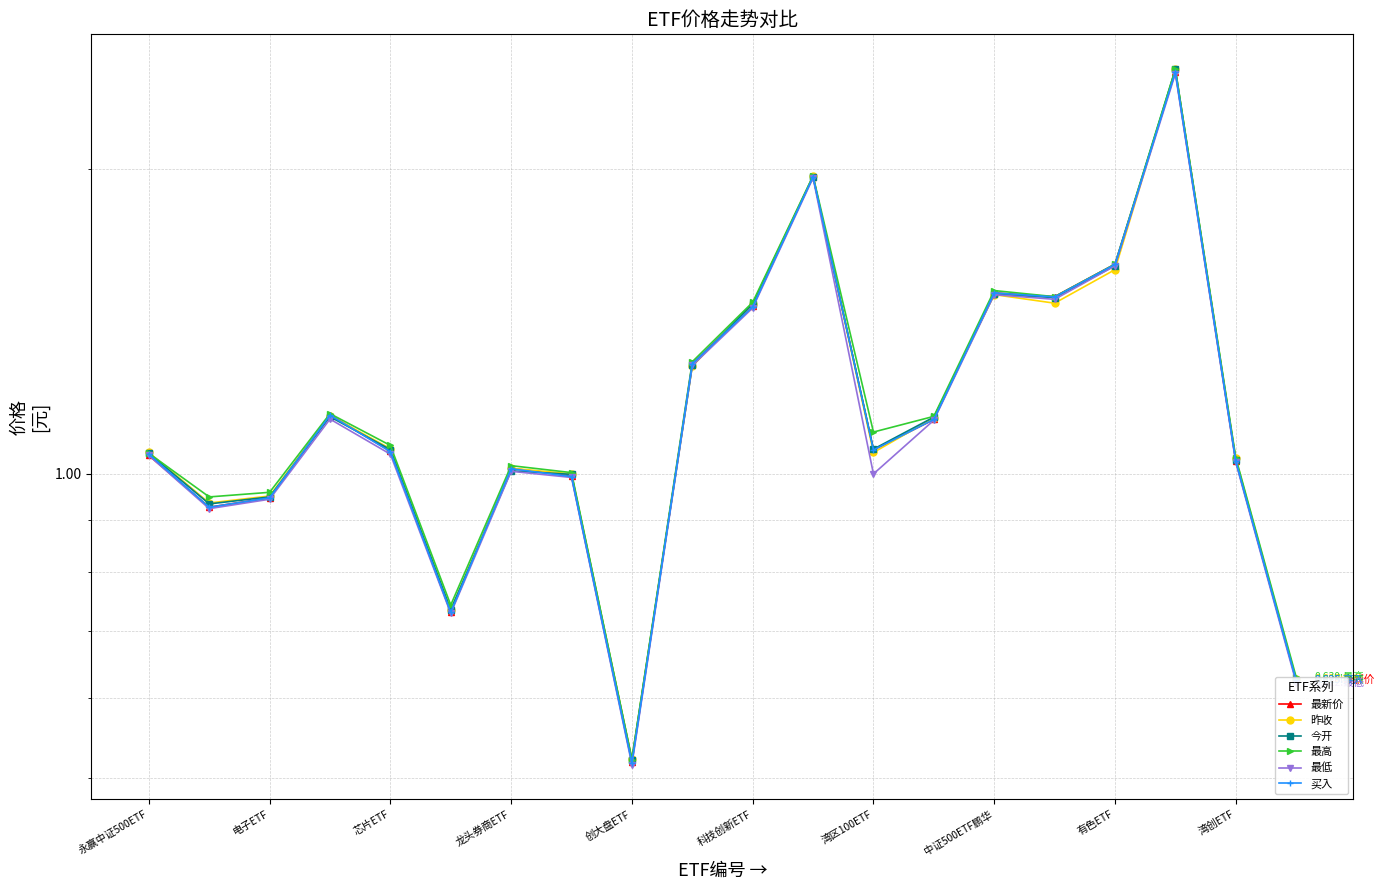

What is the sum of the 最高 values at 湾创ETF and 17?

3.8